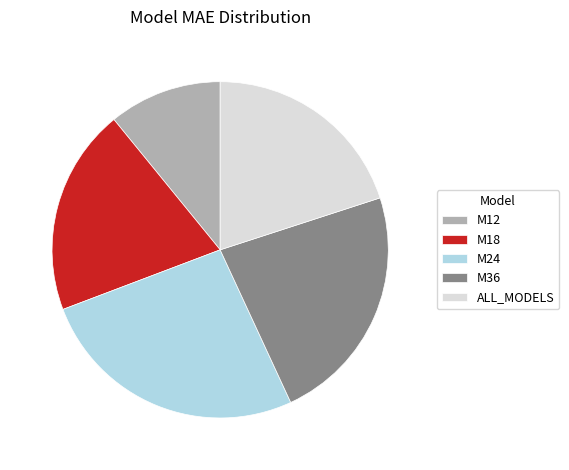

What is the smallest slice in the pie chart?

M12